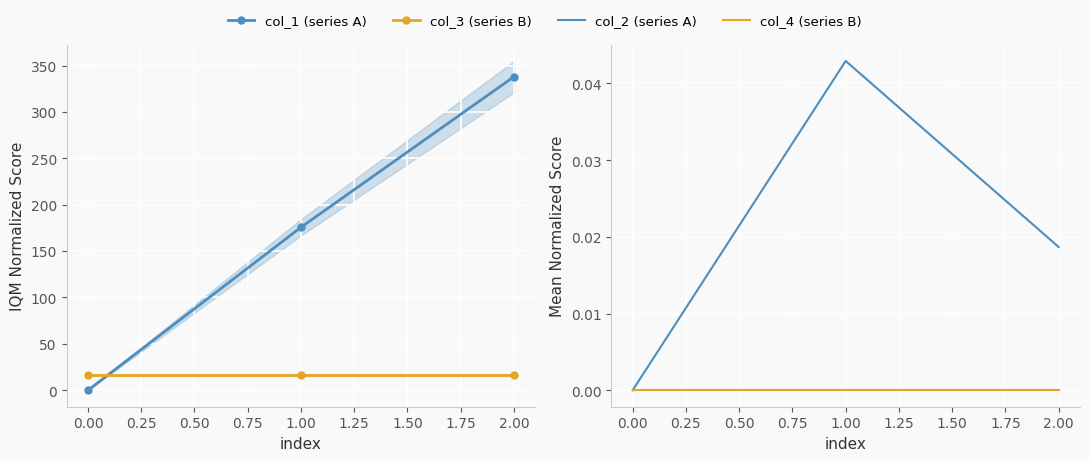

Which series has the widest spread of values?

col_1 (series A)